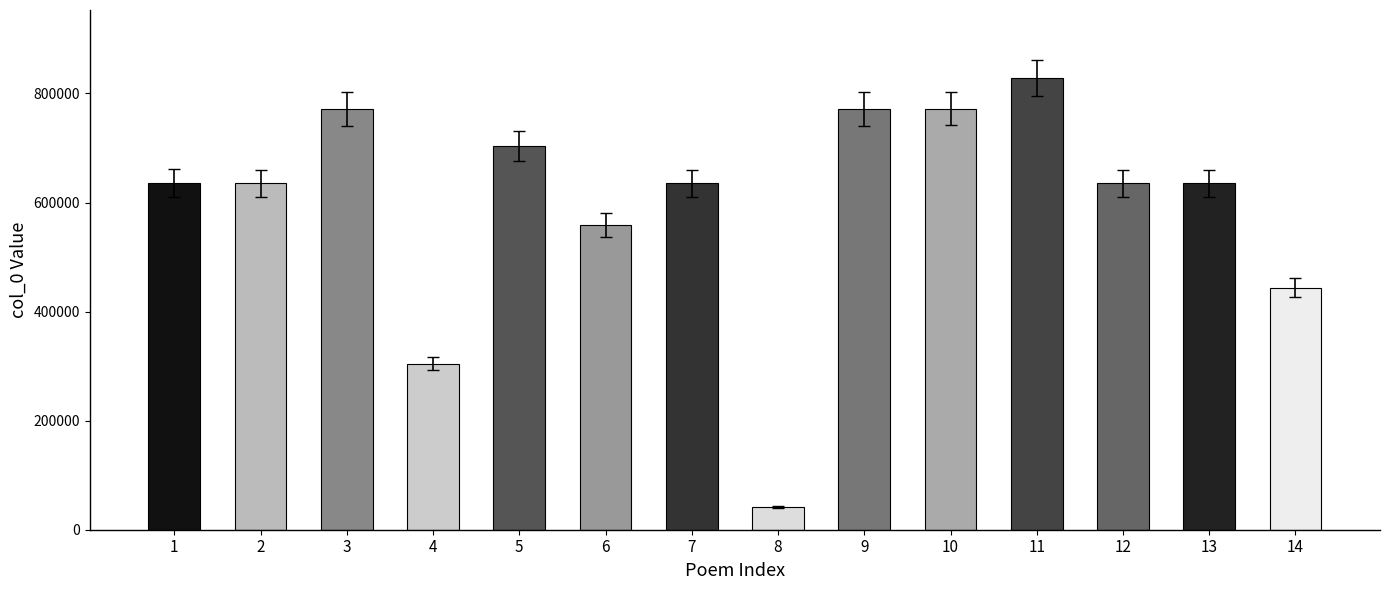

What is the sum of all values?

8373529